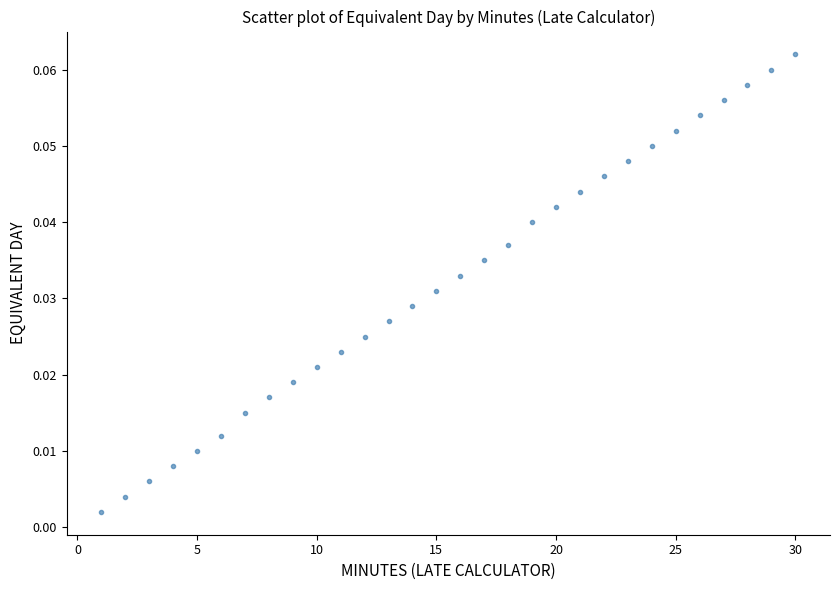

What is the range of X values (max minus min)?

29.0